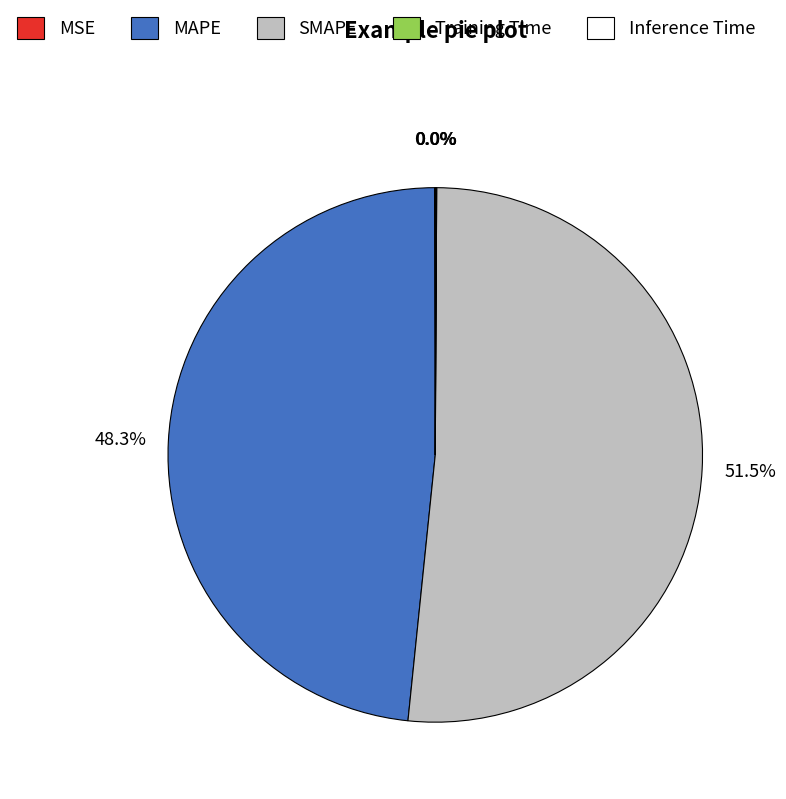

Does SMAPE represent more than half of the total?

Yes